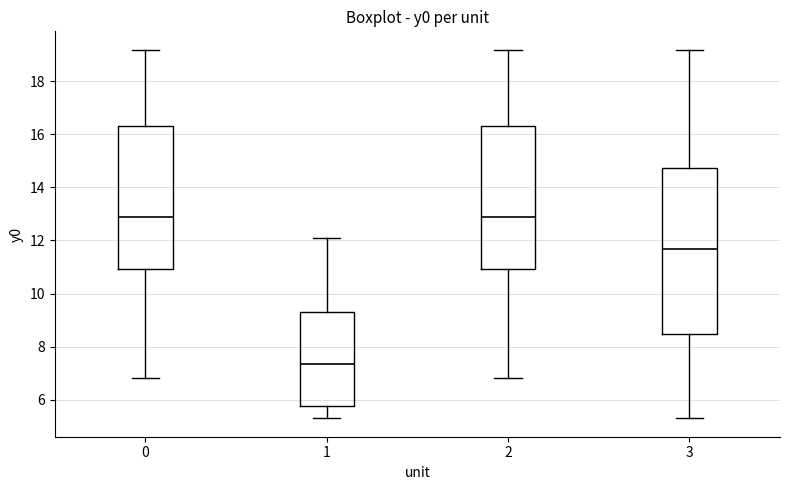

Where is the lower edge of the box at x = 1 on the y-axis? The values are not printed on the chart, so give them approximately, as read against the axis.

5.8